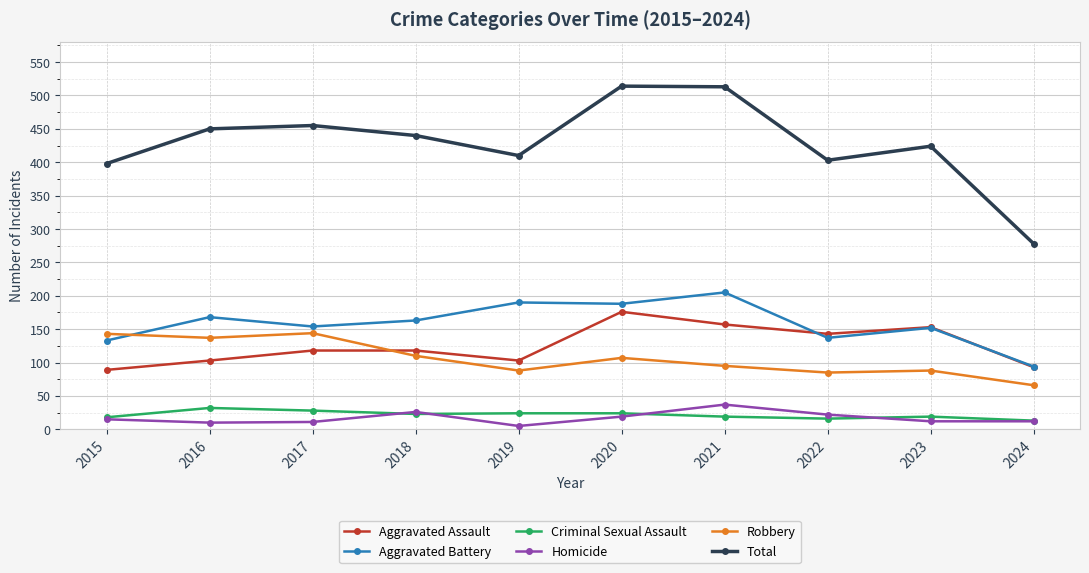

Count the number of data series in this chart.

6